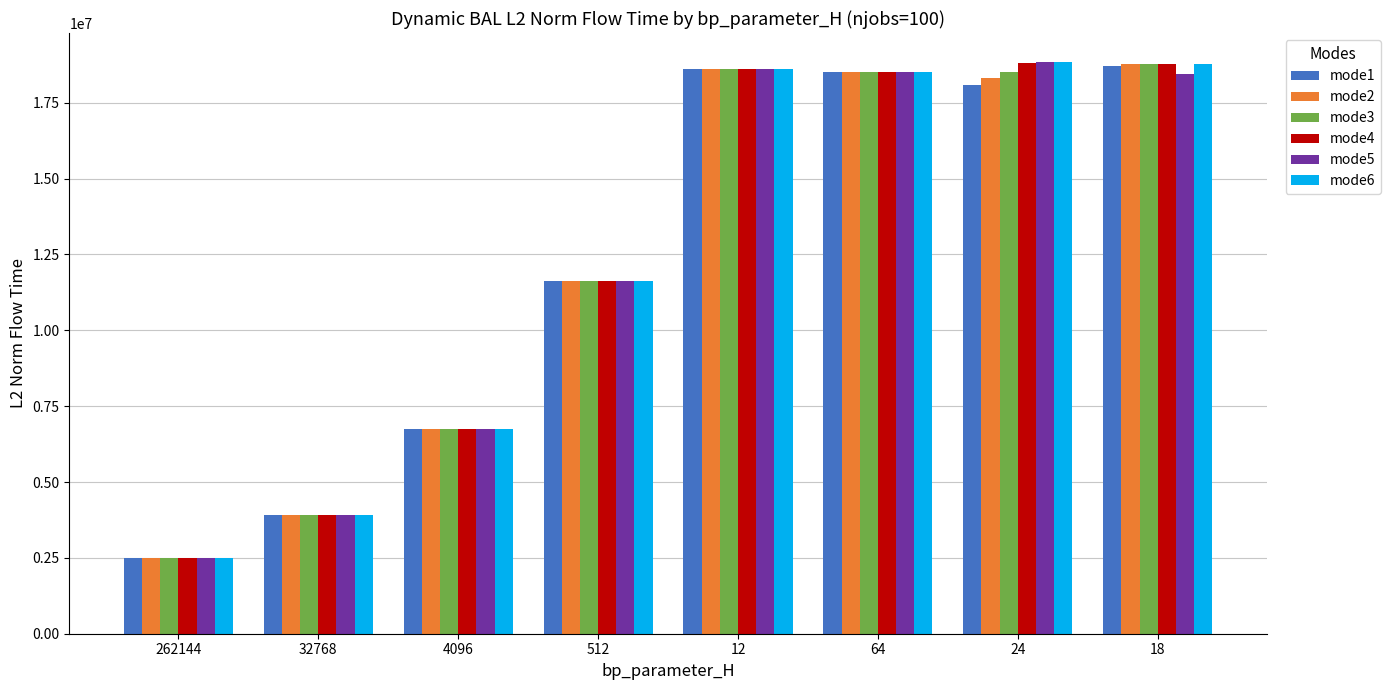

The value of mode3 at 32768 is 3924160.3. True or false?

True